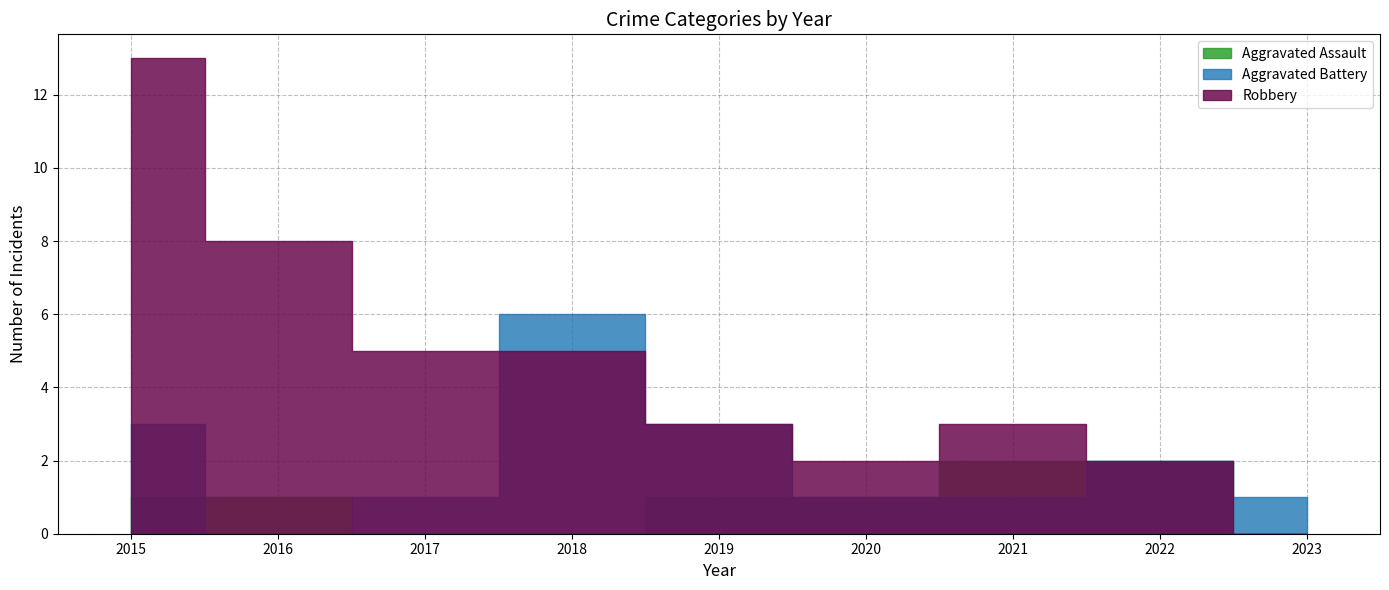

What is the approximate value of Aggravated Assault at 2020?

1